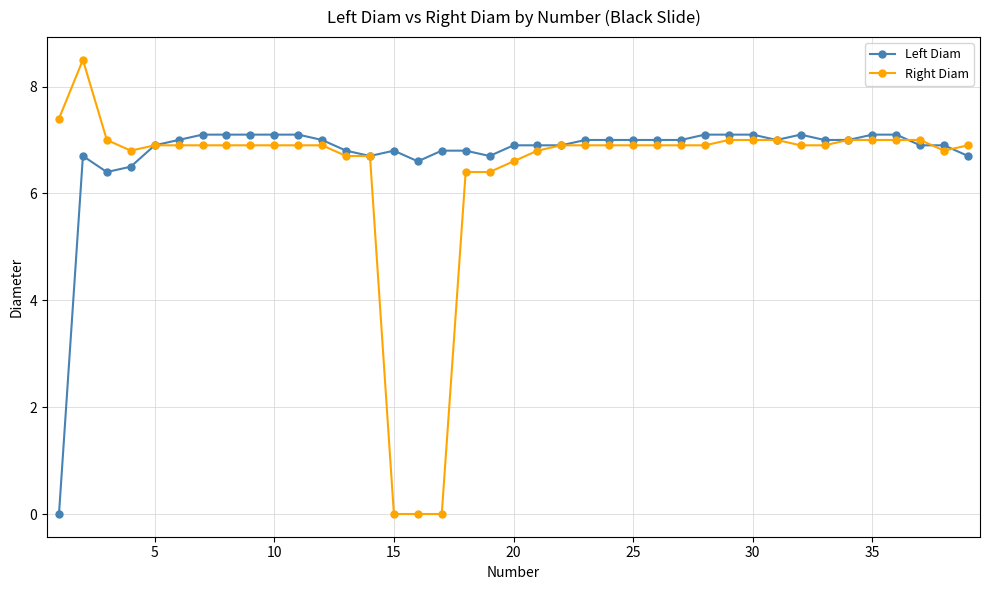

Reading left to right, transcribe all the data shown in this chart.

Left Diam: 0.0	6.7	6.4	6.5	6.9	7.0	7.1	7.1	7.1	7.1	7.1	7.0	6.8	6.7	6.8	6.6	6.8	6.8	6.7	6.9	6.9	6.9	7.0	7.0	7.0	7.0	7.0	7.1	7.1	7.1	7.0	7.1	7.0	7.0	7.1	7.1	6.9	6.9	6.7
Right Diam: 7.4	8.5	7.0	6.8	6.9	6.9	6.9	6.9	6.9	6.9	6.9	6.9	6.7	6.7	0.0	0.0	0.0	6.4	6.4	6.6	6.8	6.9	6.9	6.9	6.9	6.9	6.9	6.9	7.0	7.0	7.0	6.9	6.9	7.0	7.0	7.0	7.0	6.8	6.9